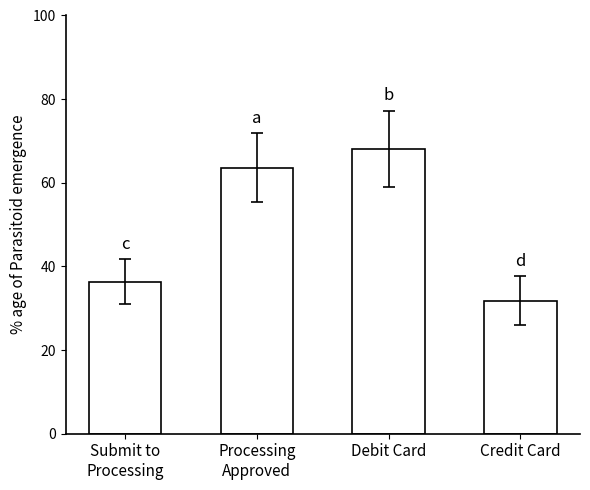

Are the bars horizontal?

No